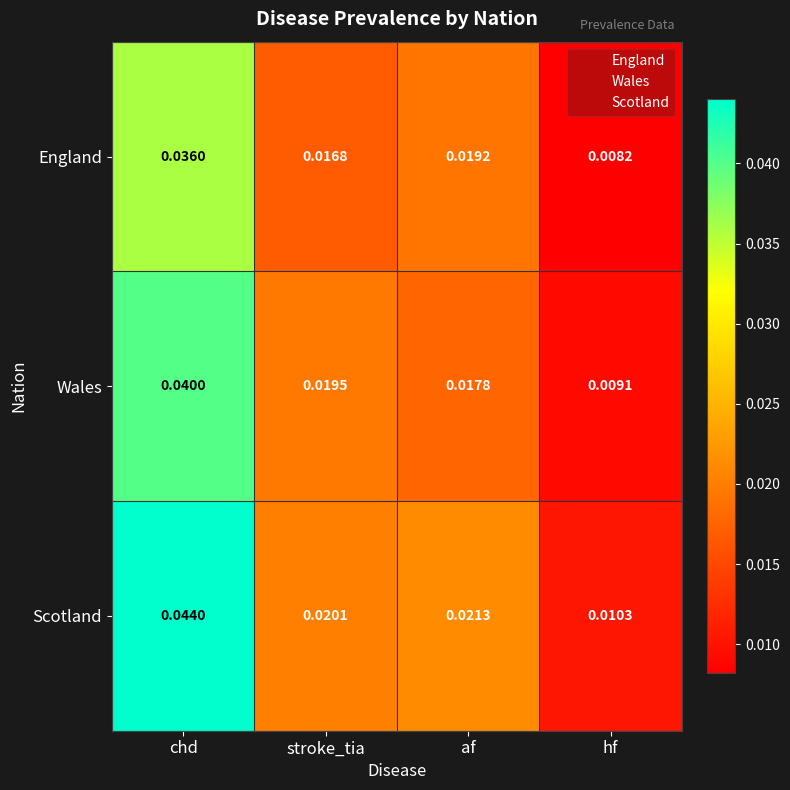

Is the value of Wales at stroke_tia greater than the value of England at chd?

No